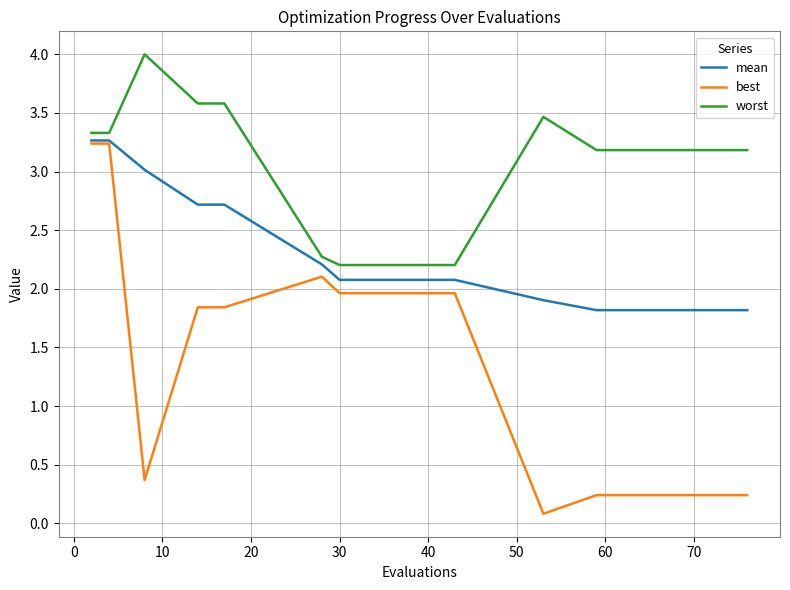

True or false: worst and best cross at least once.

False